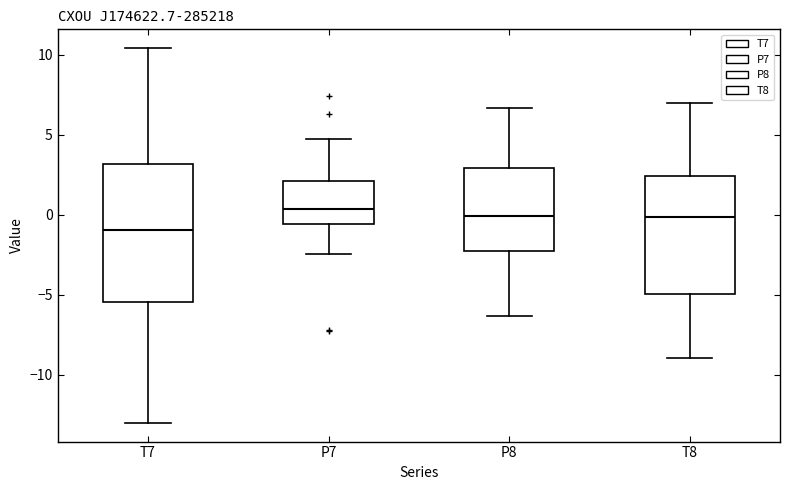

Which box has the lowest median line?

T7